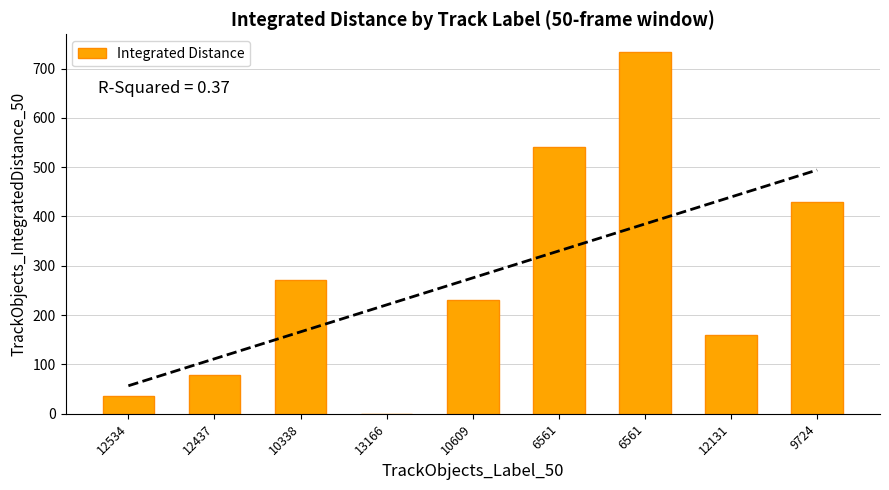

What is the sum of the values at 9724 and 6561?

1162.6